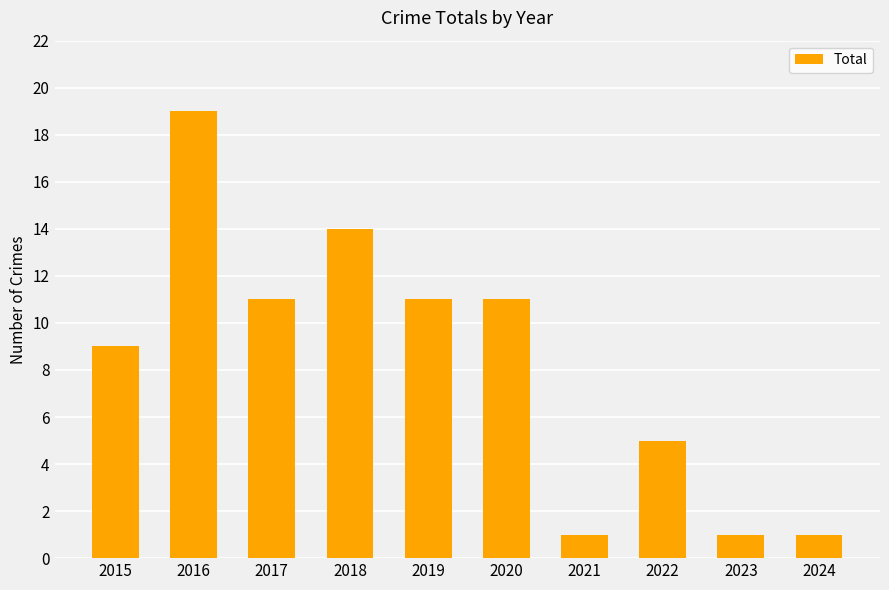

What is the smallest value displayed?

1